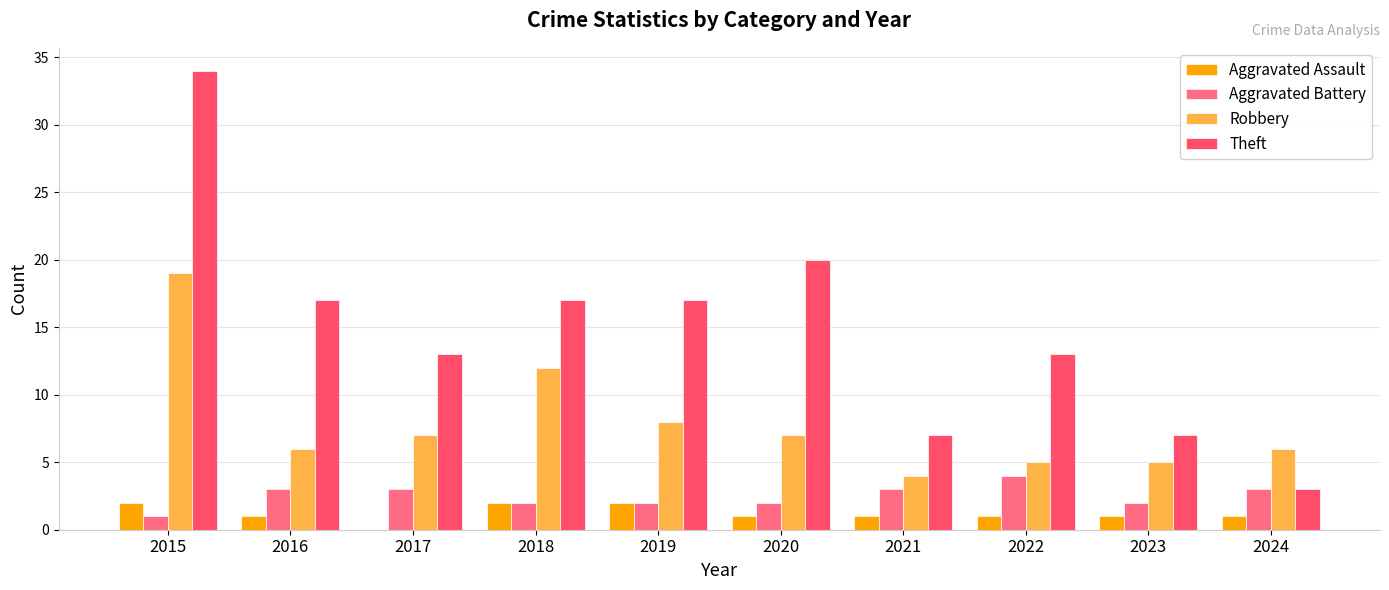

What is the highest value of the Robbery series?

19